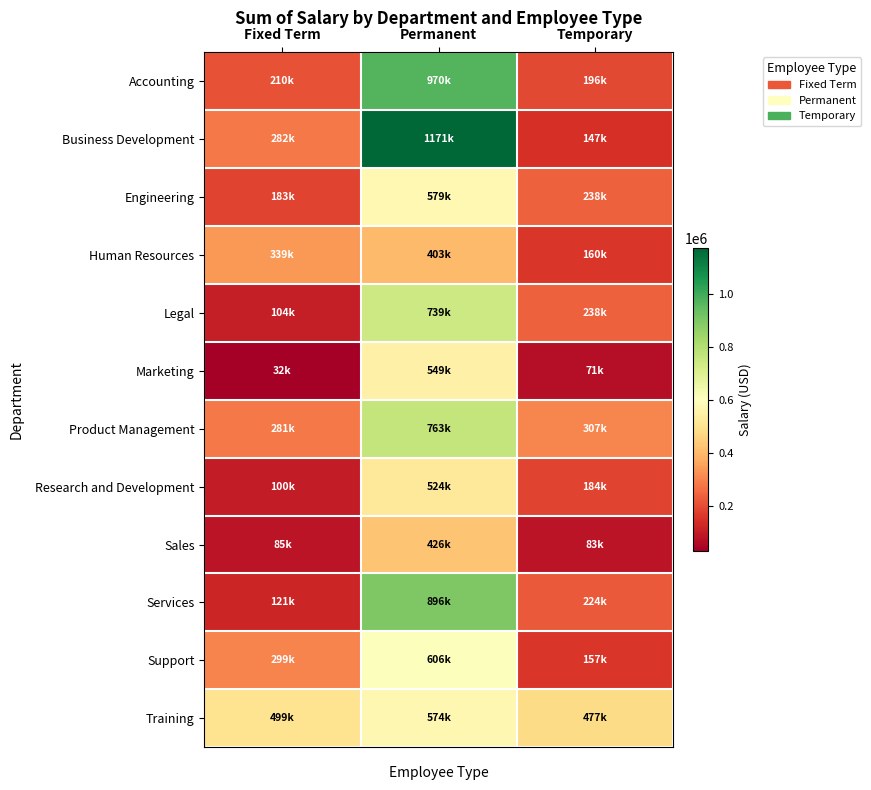

Reading left to right, extract all data points from this chart.

Accounting: Fixed Term=210027.0	Permanent=970133.4	Temporary=195893.4
Business Development: Fixed Term=282340.8	Permanent=1170550.4	Temporary=146720.8
Engineering: Fixed Term=183397.8	Permanent=578659.9	Temporary=238334.5
Human Resources: Fixed Term=338518.8	Permanent=403495.3	Temporary=159716.9
Legal: Fixed Term=103885.7	Permanent=739156.2	Temporary=238172.7
Marketing: Fixed Term=31816.6	Permanent=549282.1	Temporary=70755.5
Product Management: Fixed Term=281368.4	Permanent=763450.5	Temporary=307401.3
Research and Development: Fixed Term=99683.7	Permanent=523726.7	Temporary=184150.5
Sales: Fixed Term=84598.9	Permanent=426234.8	Temporary=83191.9
Services: Fixed Term=121134.1	Permanent=895624.3	Temporary=223631.0
Support: Fixed Term=299427.3	Permanent=605920.3	Temporary=157212.3
Training: Fixed Term=499440.0	Permanent=573746.2	Temporary=476941.6